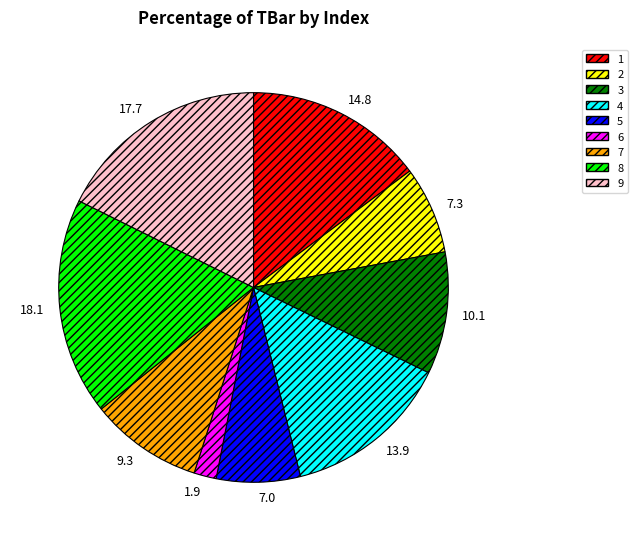

Is there any slice that represents more than half of the pie?

No